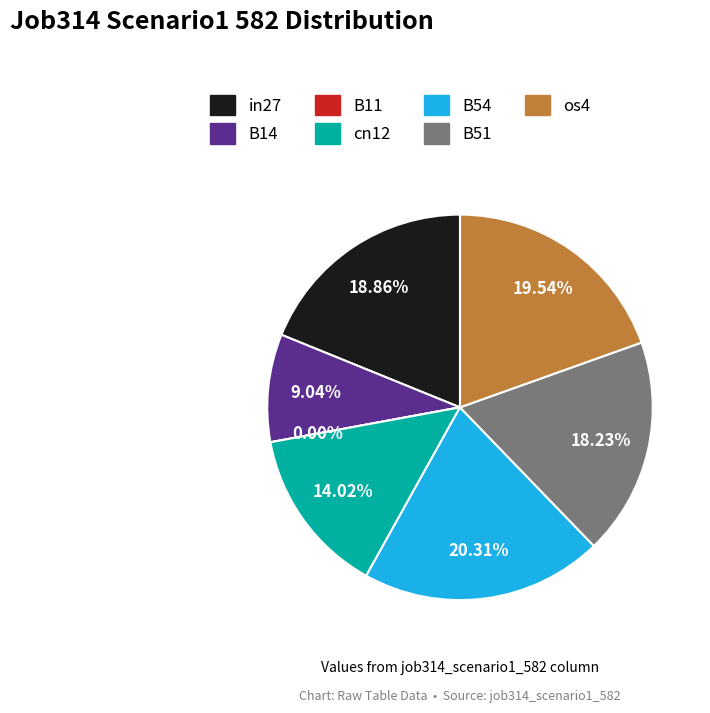

Does B54 account for over 50% of the chart?

No